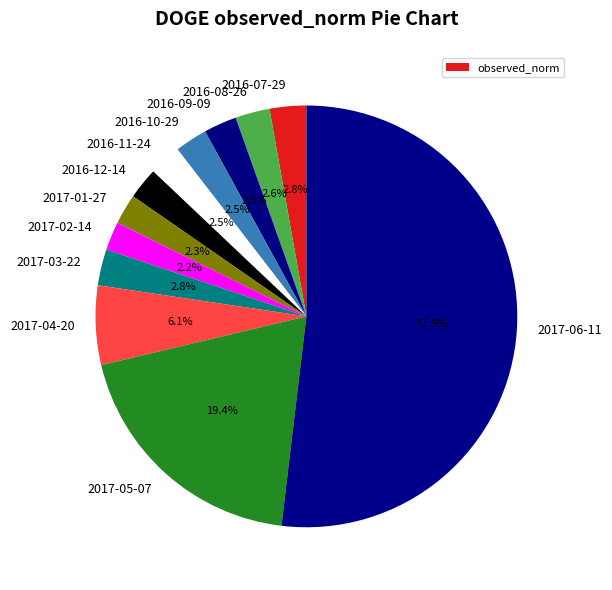

To the nearest percent, what percentage of the pie is 2016-12-14?

2%